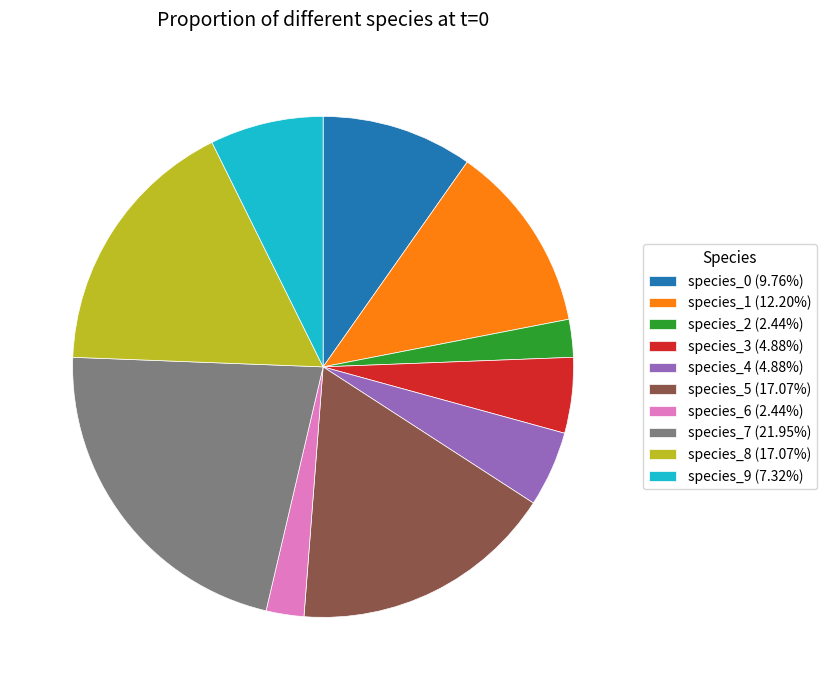

Is there any slice that represents more than half of the pie?

No